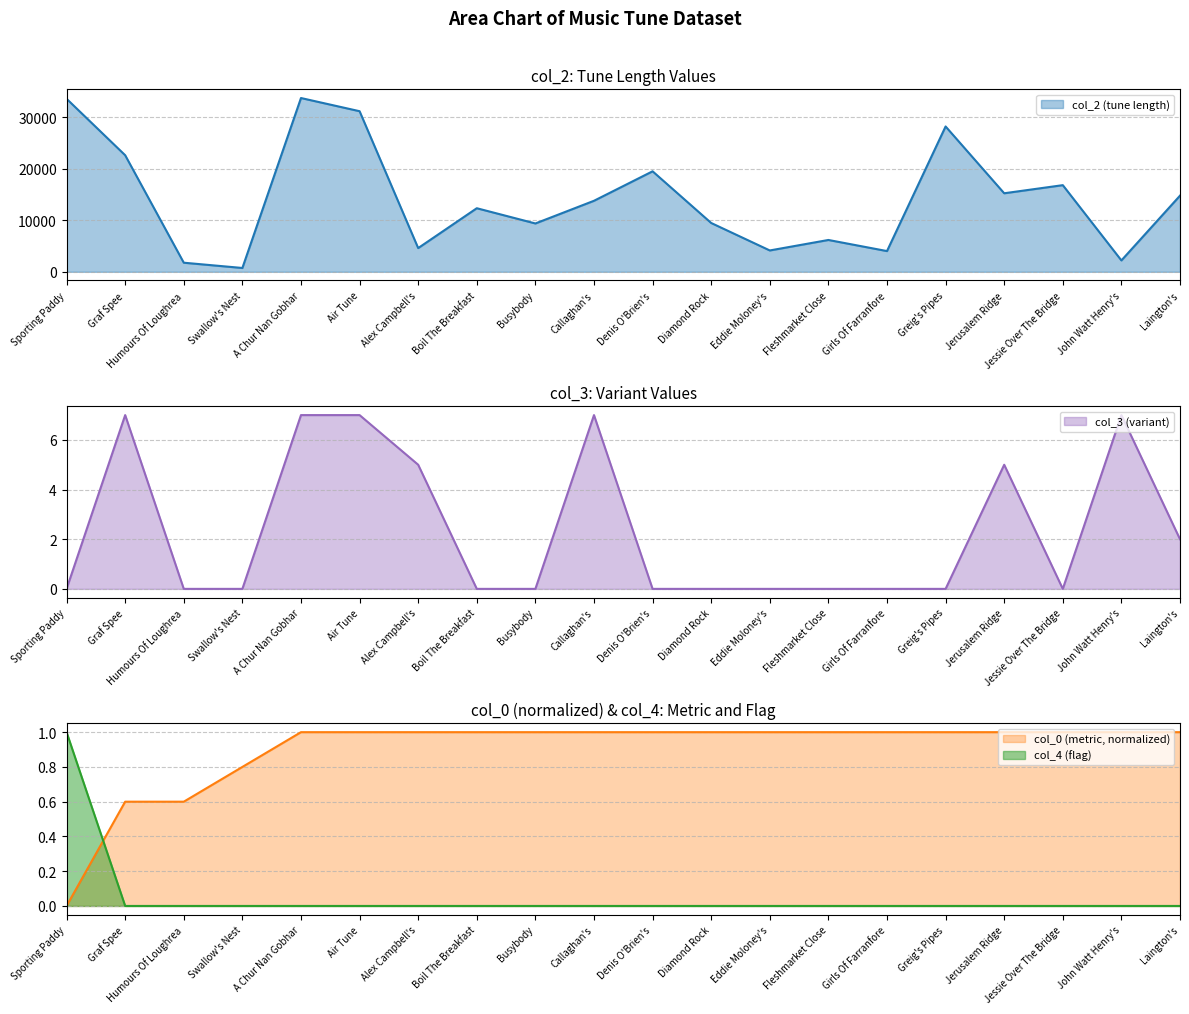

At which category does the chart reach its minimum across all series?

Sporting Paddy